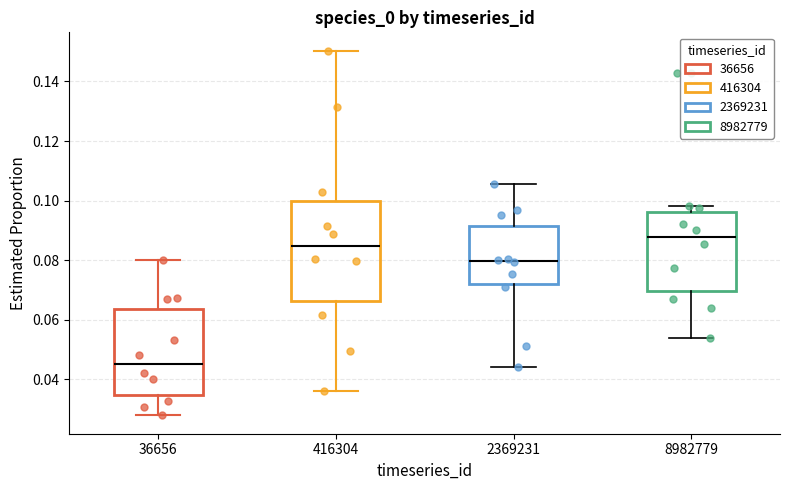

Which box is the tallest, from its lower edge to its upper edge?

416304